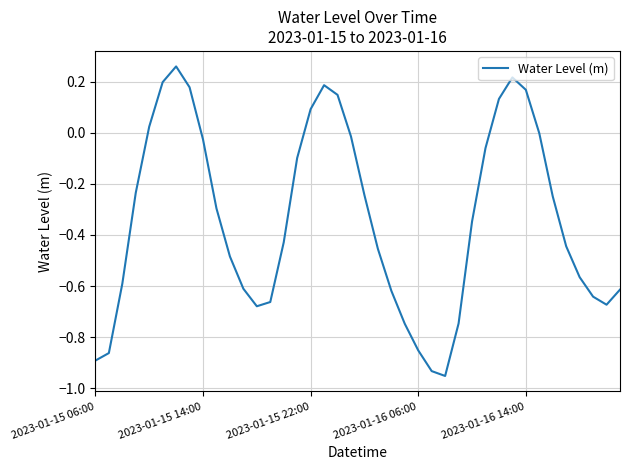

What is the difference between the maximum and minimum values?

1.2